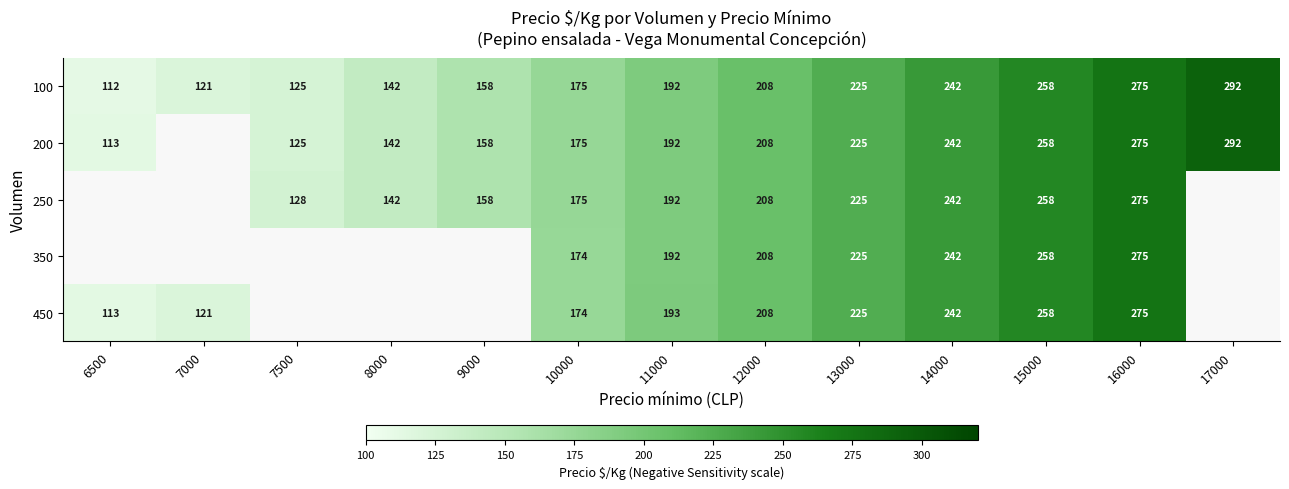

True or false: 200 has a value of 92.2 at 8000.

False